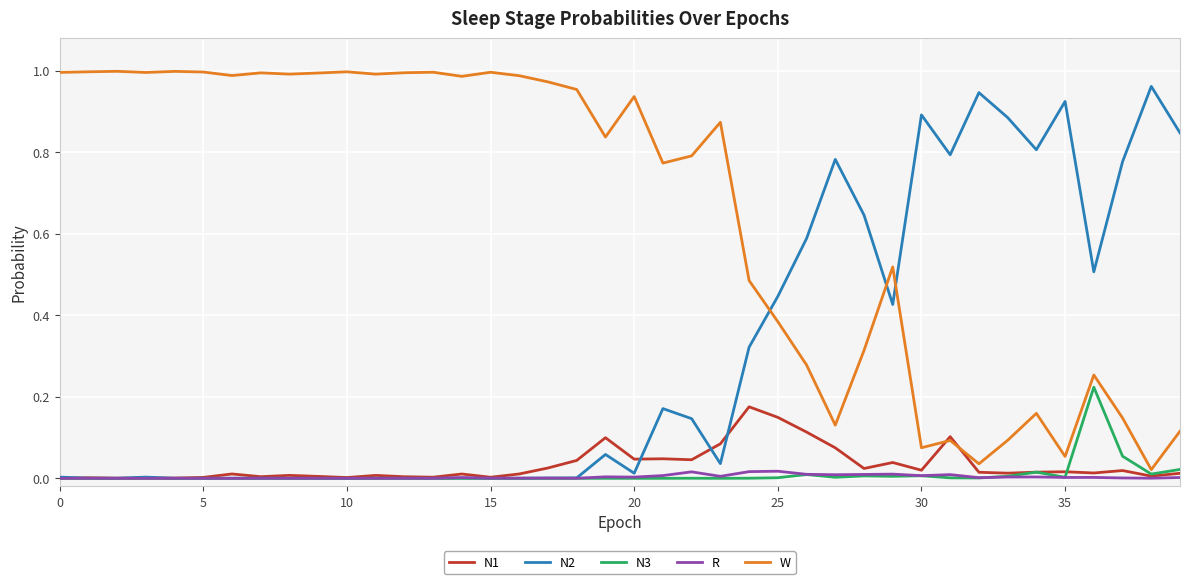

True or false: N3 and W cross at least once.

False